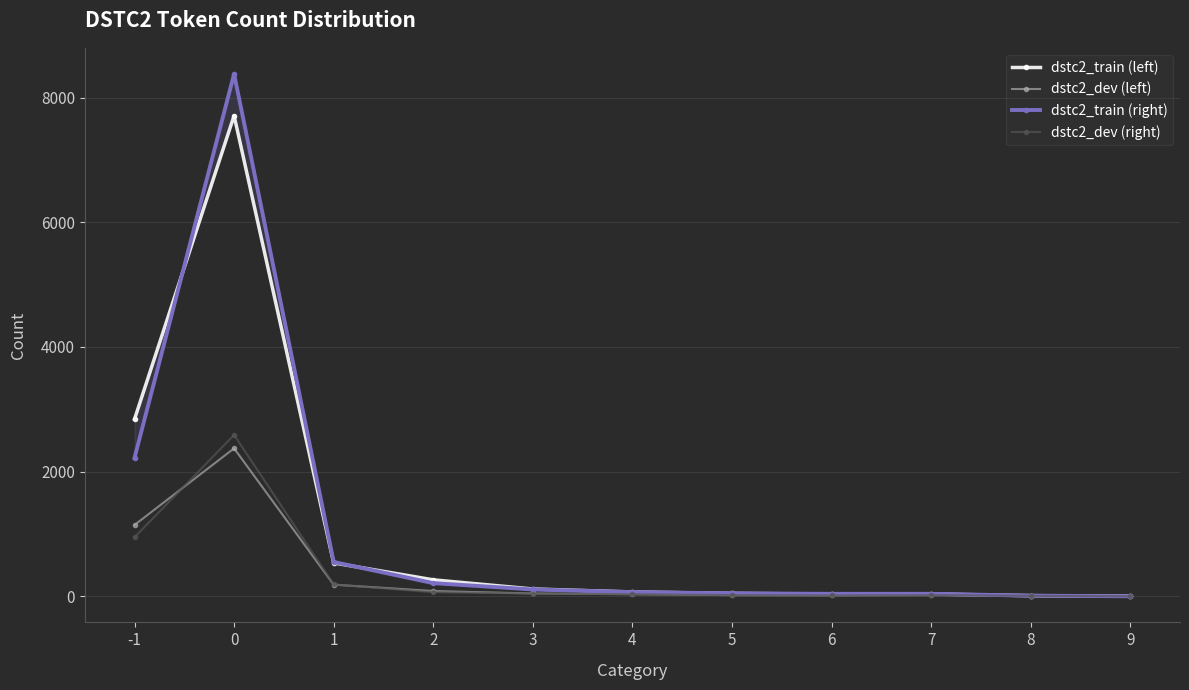

Which series has the largest total across all categories?

dstc2_train (right)